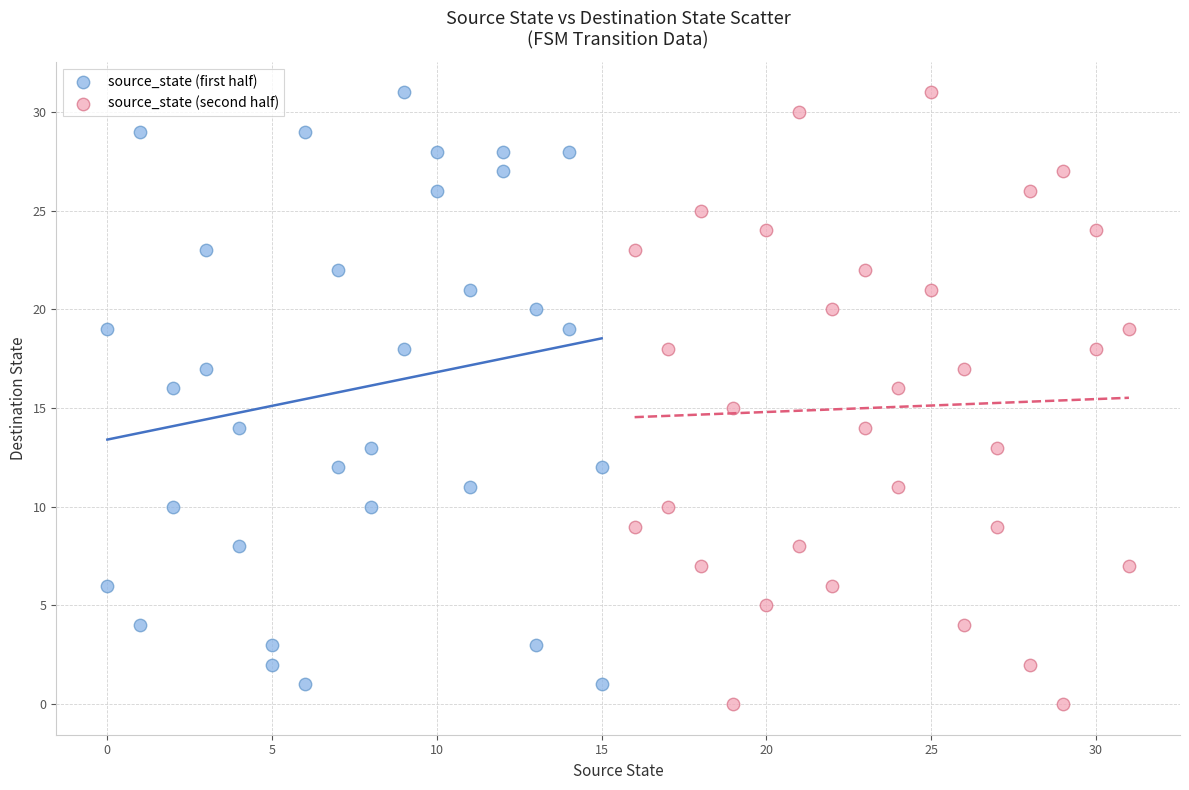

Which series has the widest spread of Y values?

source_state (second half)